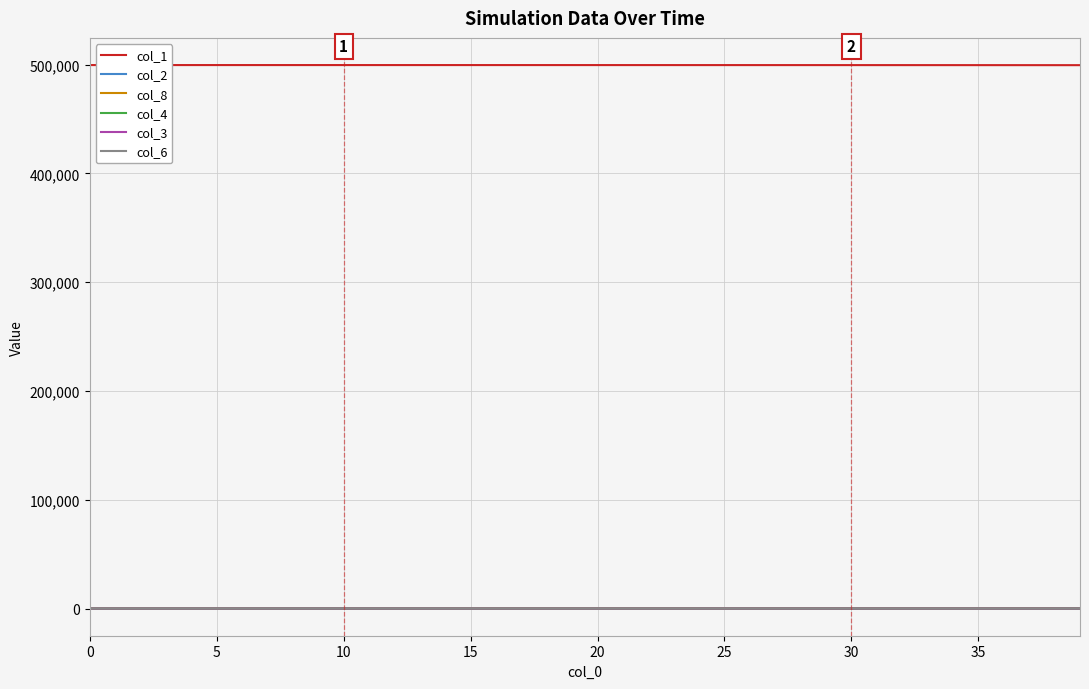

True or false: col_8 and col_1 cross at least once.

False